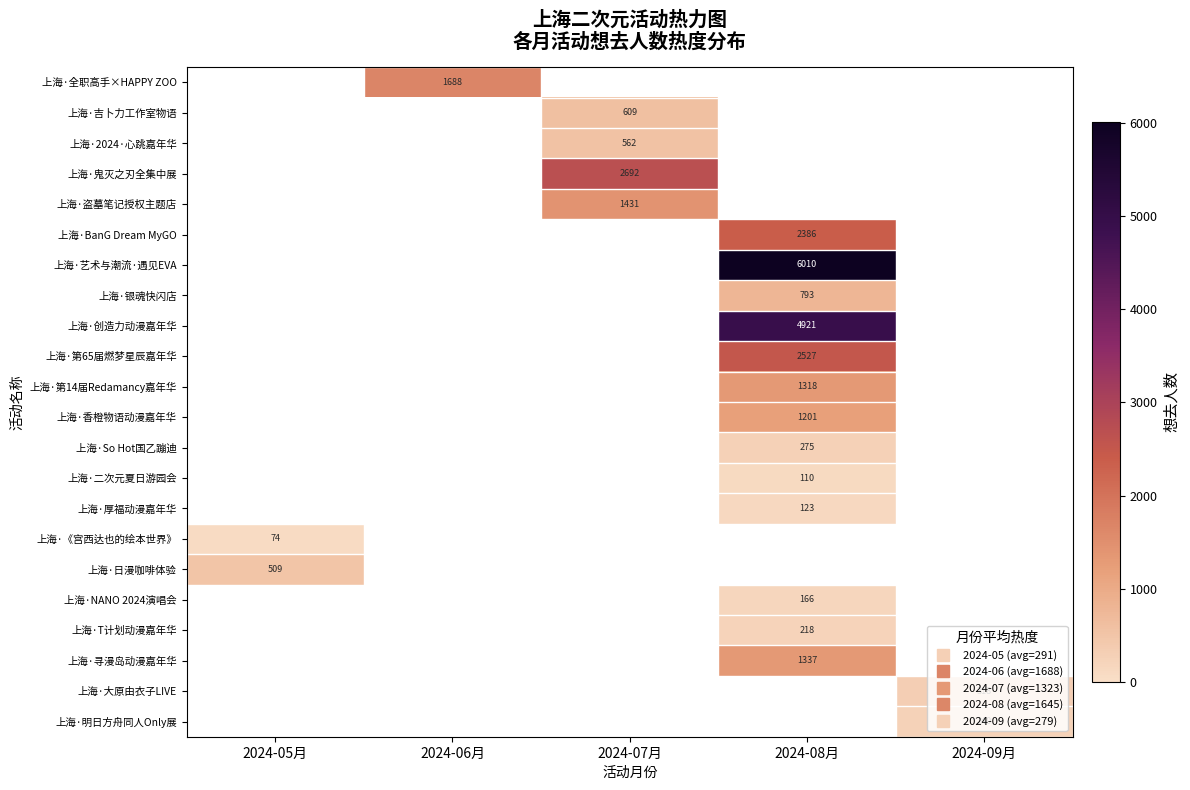

What is the smallest value displayed?

74.0